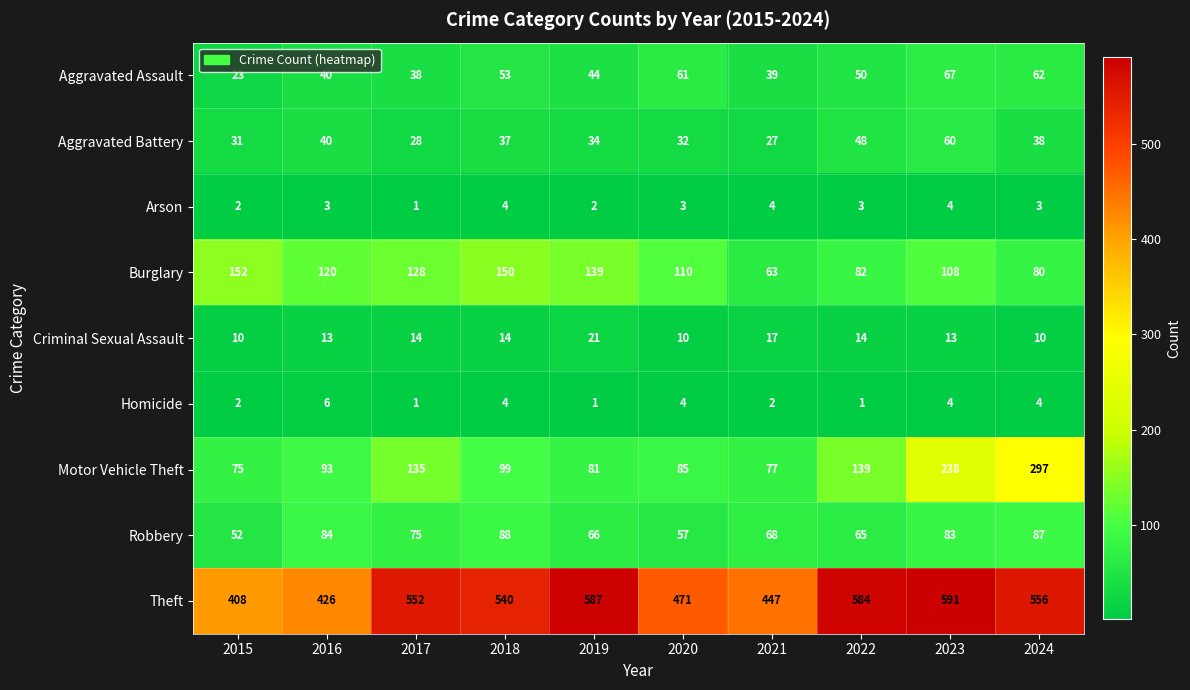

True or false: Homicide has a value of 2 at 2018.

False